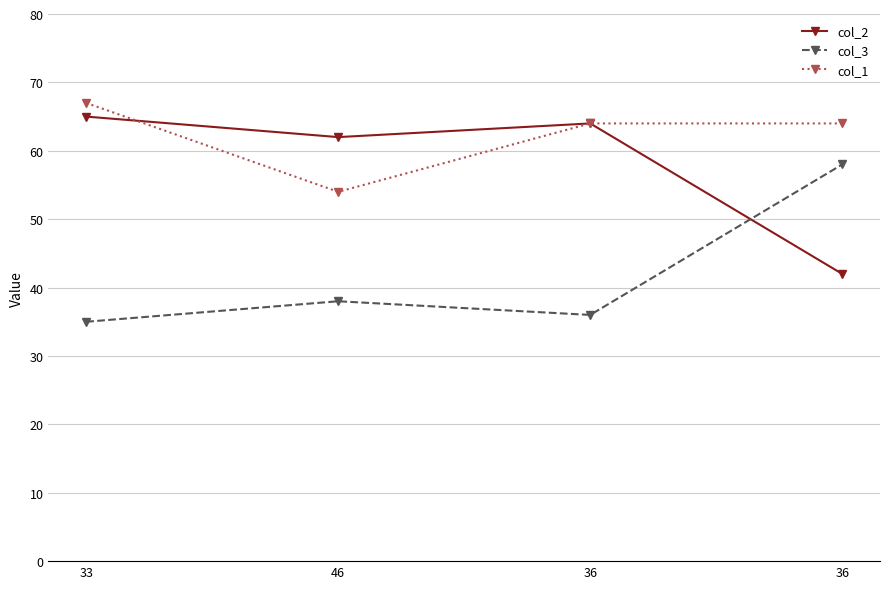

What is the difference between the maximum and minimum values in the col_2 series?

23